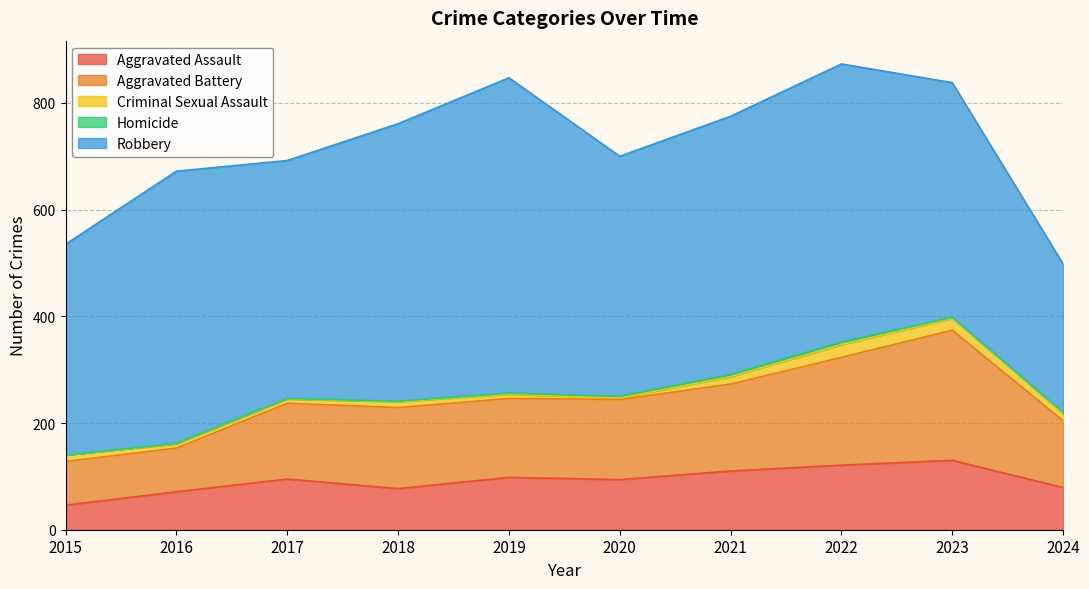

True or false: Criminal Sexual Assault and Homicide intersect in this chart.

False